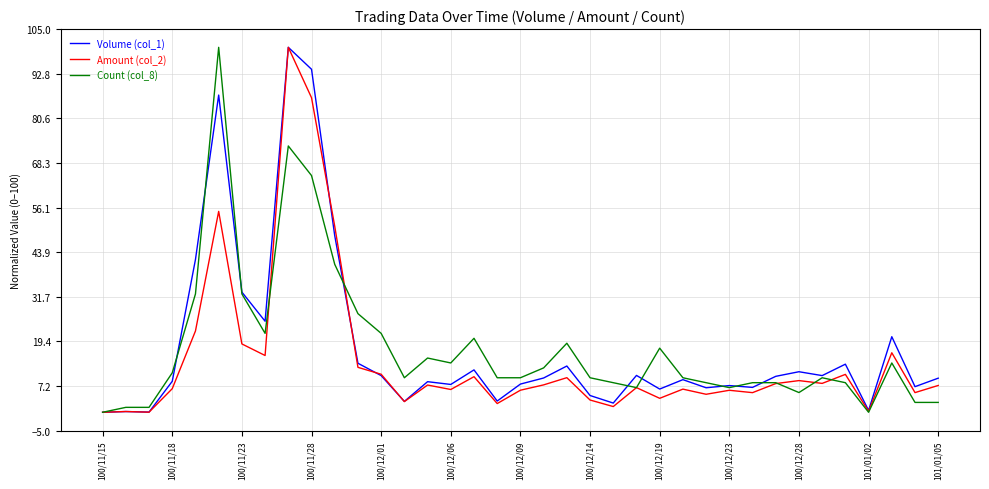

What is the difference between the maximum and second lowest values in the Amount (col_2) series?

100.0